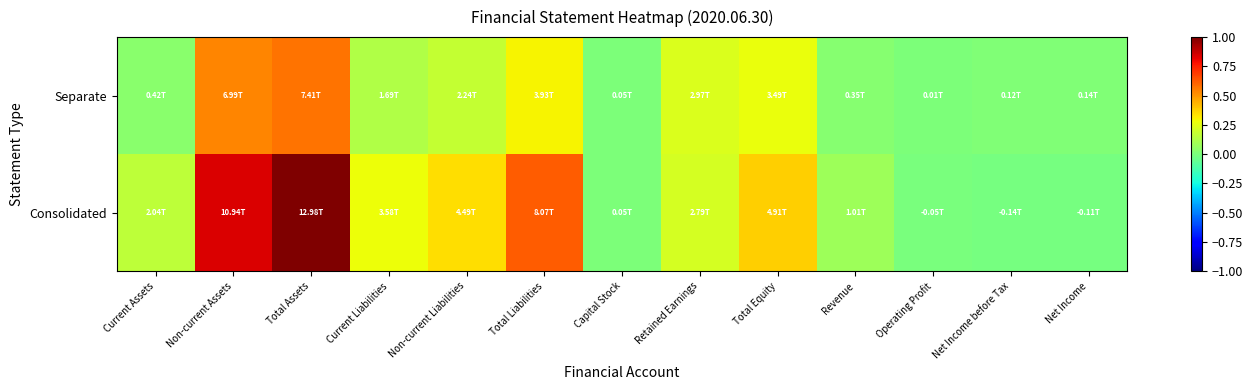

Rank the series by their average value, from highest to lowest.

Consolidated, Separate